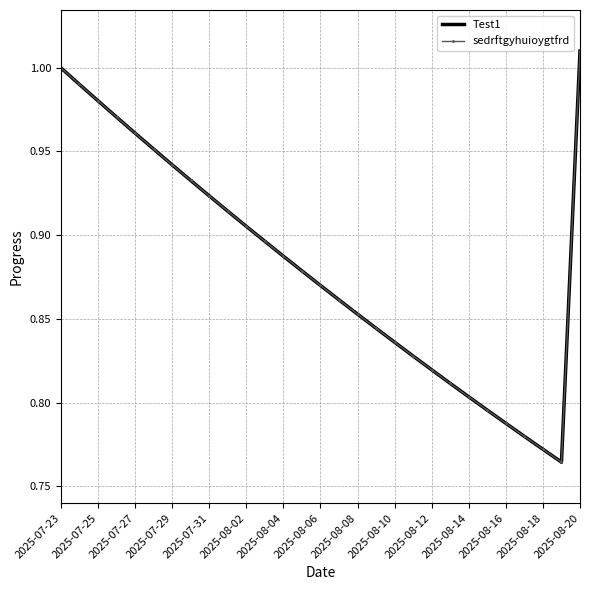

Reading left to right, transcribe all the data shown in this chart.

Test1: 1.0	1.0	1.0	1.0	1.0	1.0	0.9	0.9	0.9	0.9	0.9	0.9	0.9	0.9	0.9	0.9	0.9	0.8	0.8	0.8	0.8	0.8	0.8	0.8	0.8	0.8	0.8	0.8	1.0
sedrftgyhuioygtfrd: 1.0	1.0	1.0	1.0	1.0	1.0	0.9	0.9	0.9	0.9	0.9	0.9	0.9	0.9	0.9	0.9	0.9	0.8	0.8	0.8	0.8	0.8	0.8	0.8	0.8	0.8	0.8	0.8	1.0